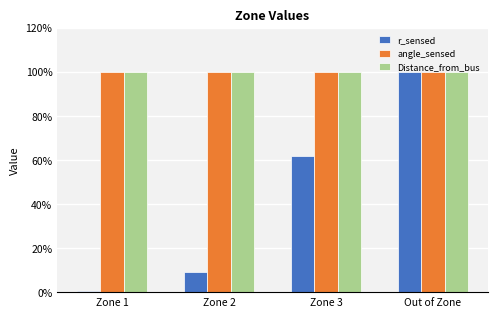

Read the angle_sensed value at Zone 3.

100.0